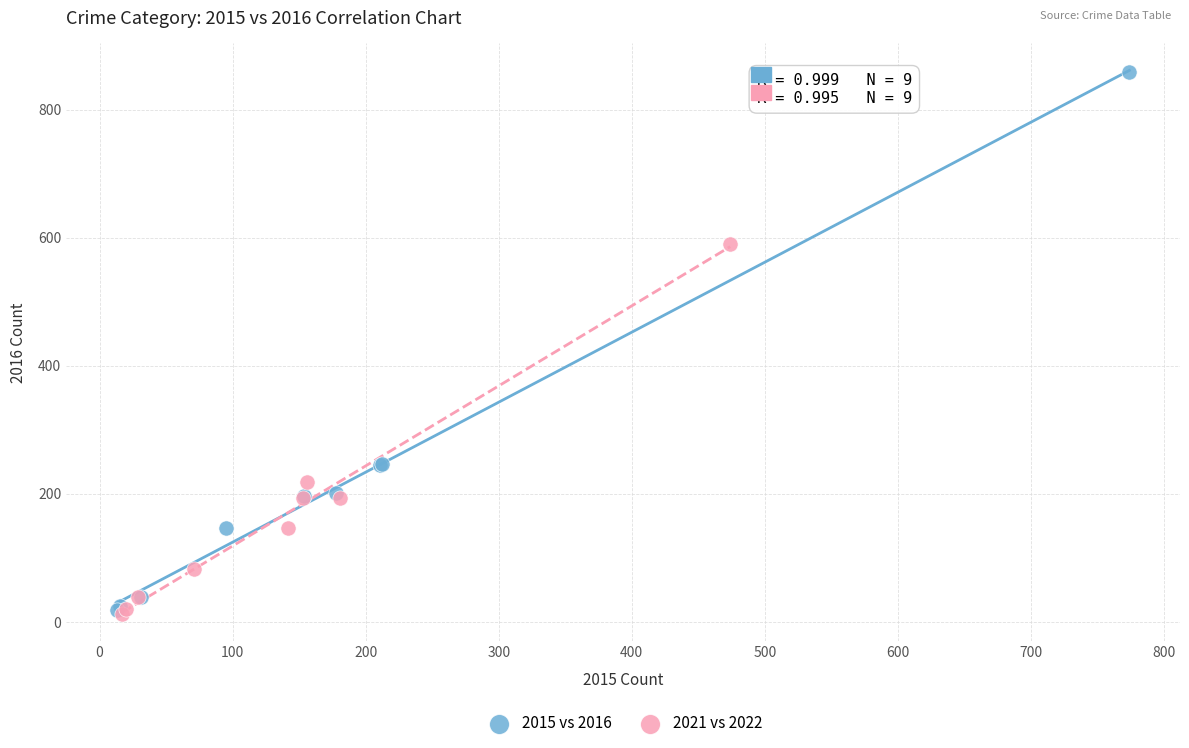

What are all the series names shown in the legend?

2015 vs 2016, 2021 vs 2022